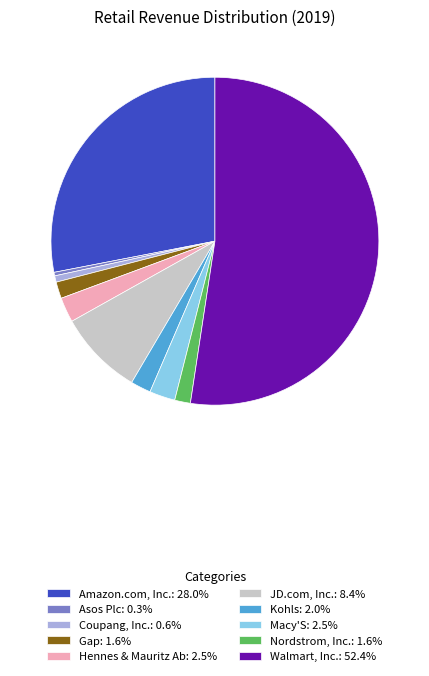

The Kohls slice represents 8% of the pie. True or false?

False